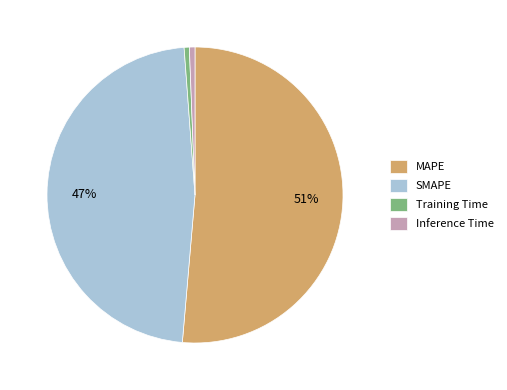

Do SMAPE and Inference Time together represent more than half of the pie?

No